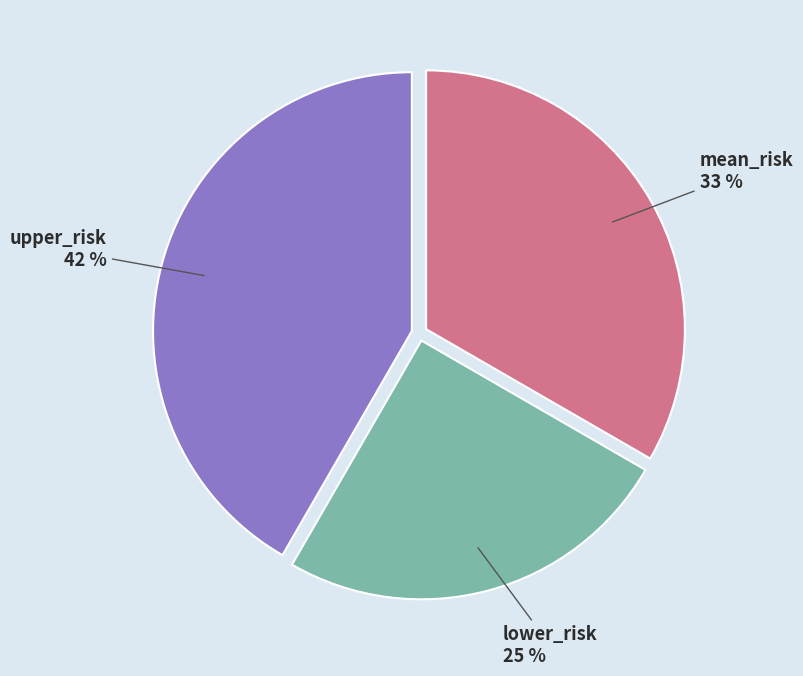

What is the ratio of the value at mean_risk to the value at lower_risk?

1.3